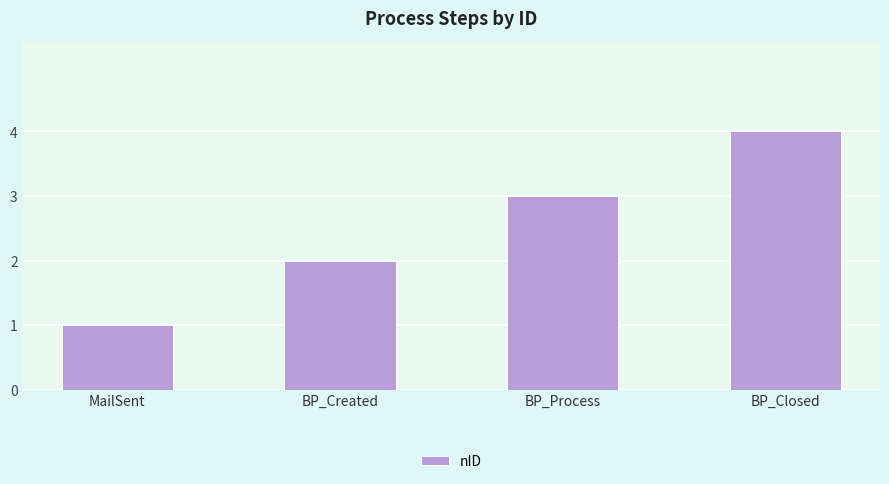

Is it true that the value at BP_Created is 2?

True